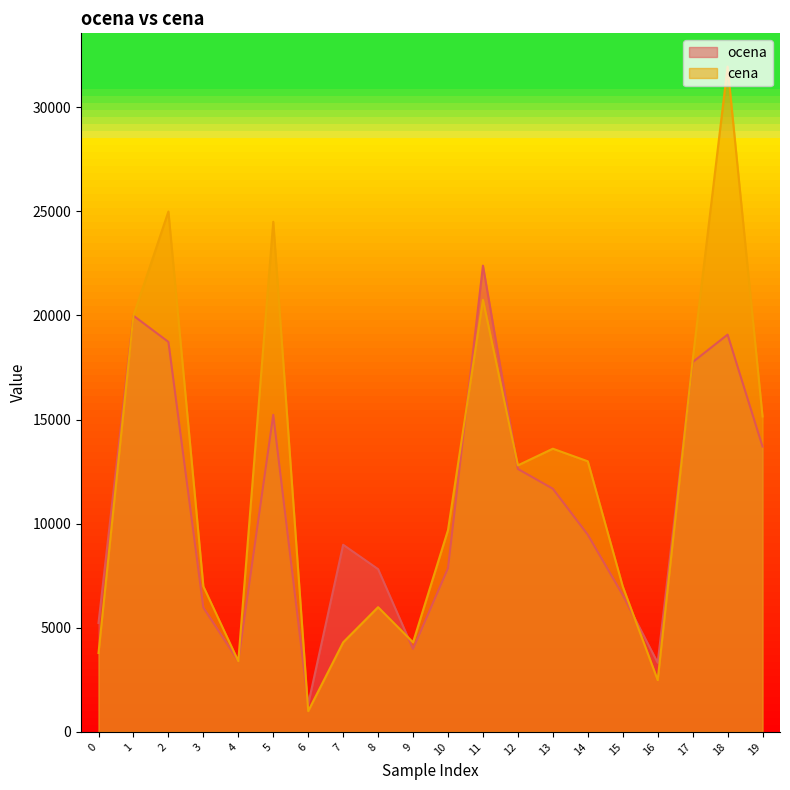

Reading left to right, what are all the values shown in this chart?

ocena: 0=5231.7	1=19988.0	2=18729.8	3=5970.5	4=3404.2	5=15226.5	6=1326.7	7=8988.3	8=7816.3	9=3984.8	10=7859.7	11=22389.8	12=12628.3	13=11678.2	14=9470.0	15=6578.3	16=3323.3	17=17757.8	18=19078.2	19=13705.0
cena: 0=3790.0	1=19990.0	2=24990.0	3=6990.0	4=3399.0	5=24500.0	6=1000.0	7=4300.0	8=5990.0	9=4300.0	10=9690.0	11=20750.0	12=12800.0	13=13600.0	14=12995.0	15=6990.0	16=2490.0	17=17850.0	18=31950.0	19=15150.0